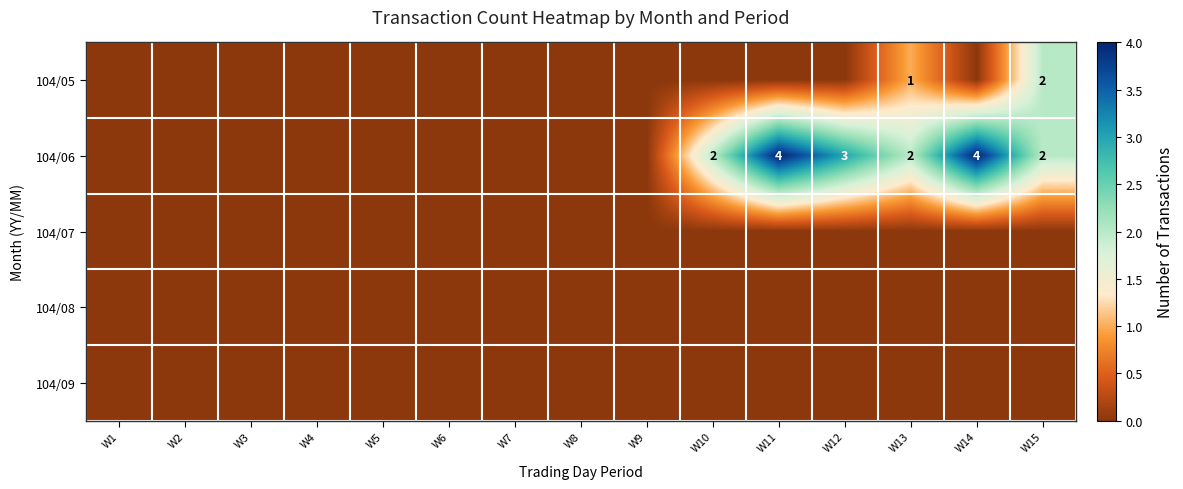

At which category does the chart reach its peak across all series?

W11